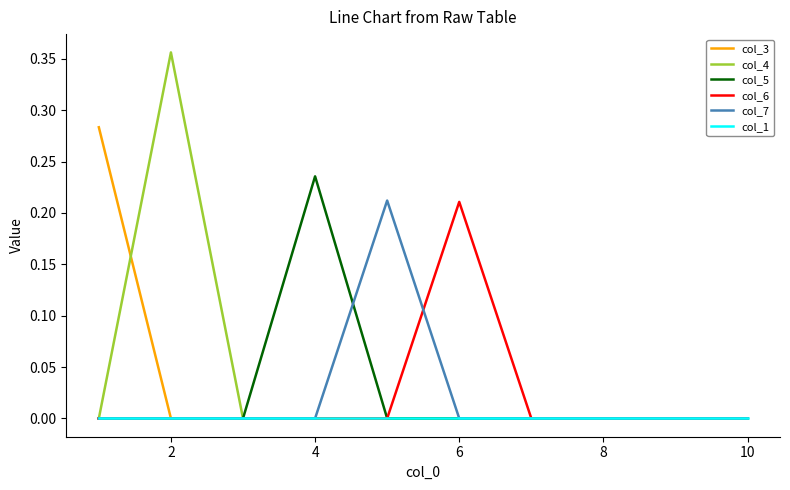

Which series has the widest spread of values?

col_4